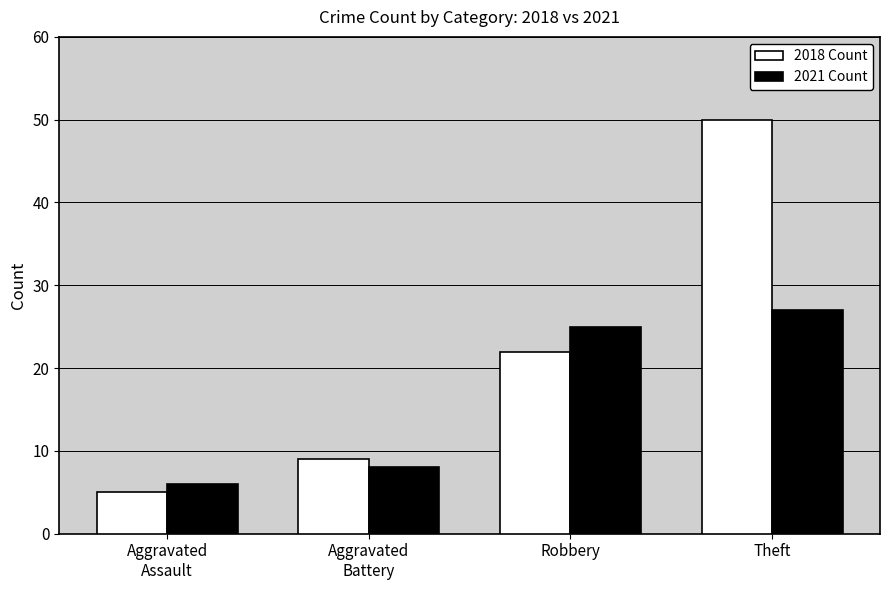

Count the number of categories in the chart.

4